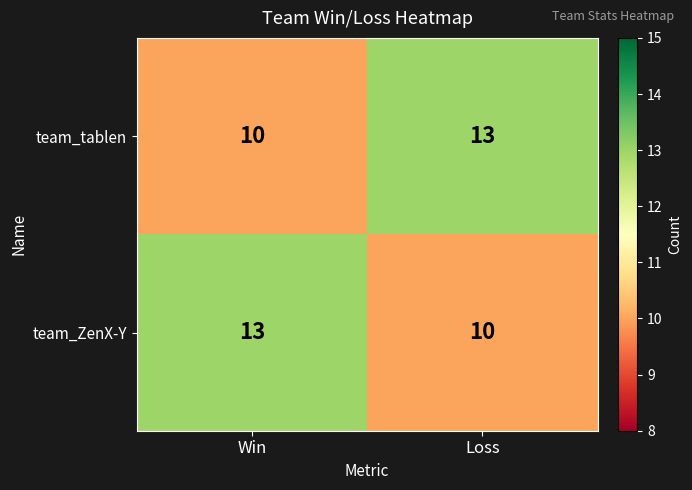

What is the greatest value displayed?

13